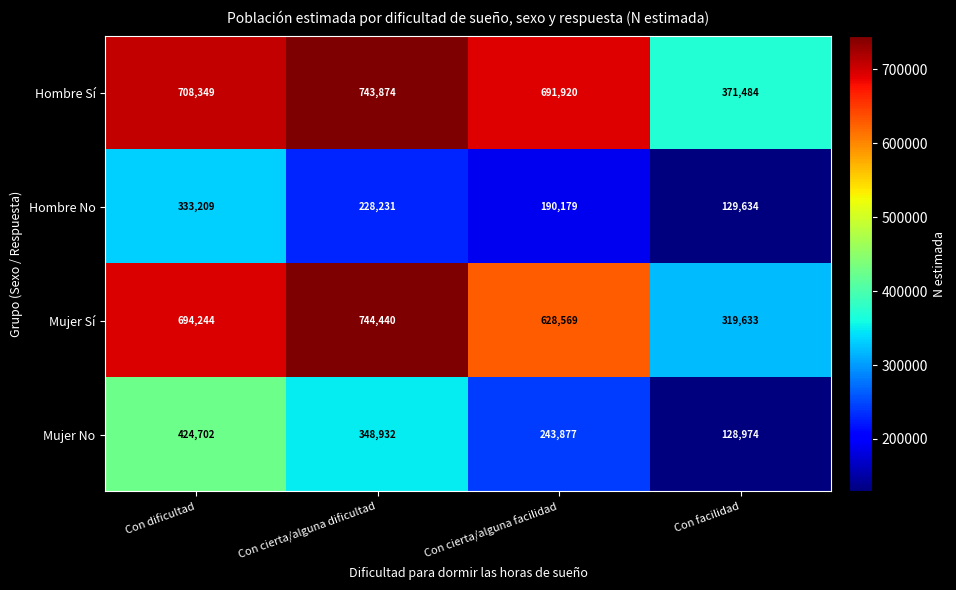

True or false: Mujer No has a value of 70722 at Con facilidad.

False